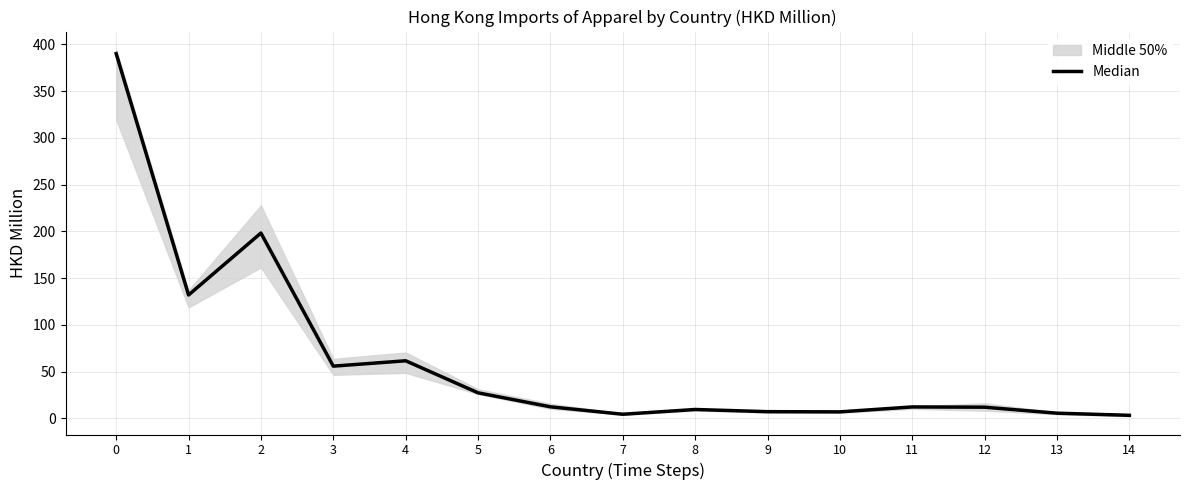

Reading left to right, list all the values displayed in this chart.

0=390.2	1=131.9	2=198.2	3=55.8	4=61.5	5=27.2	6=12.3	7=4.3	8=9.4	9=7.1	10=6.9	11=12.1	12=11.9	13=5.4	14=3.2